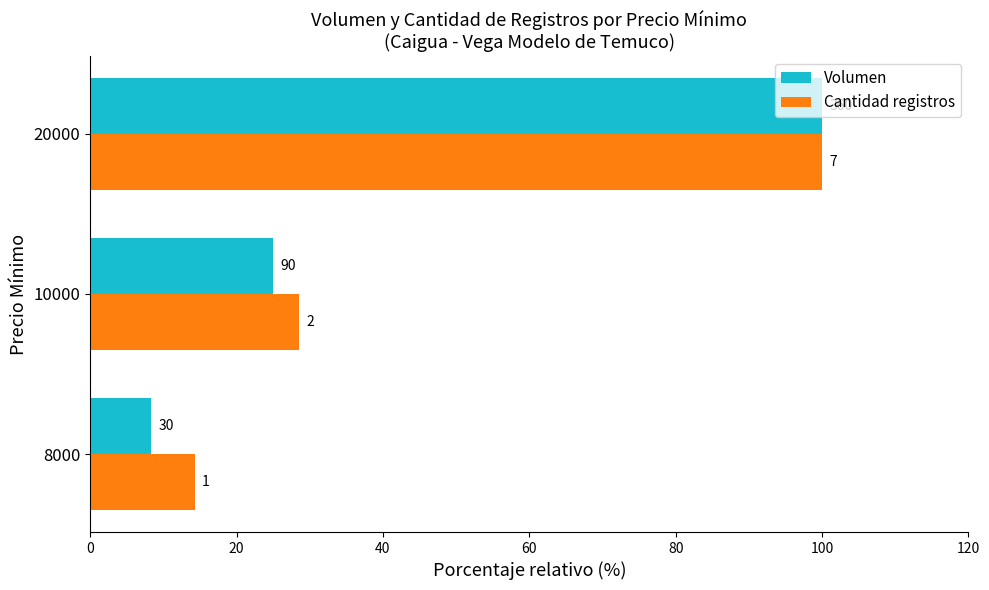

What are all the series names shown in the legend?

Volumen, Cantidad registros